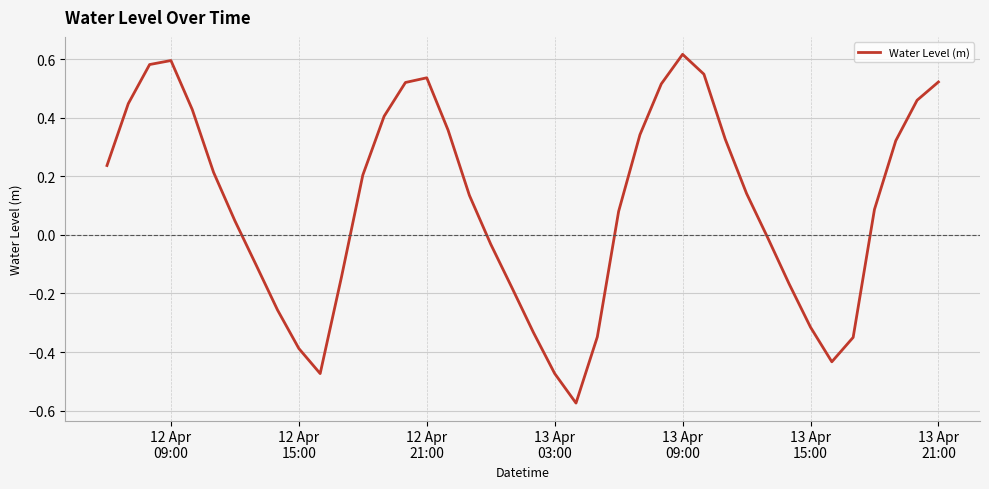

What is the difference between the maximum and minimum values?

1.2